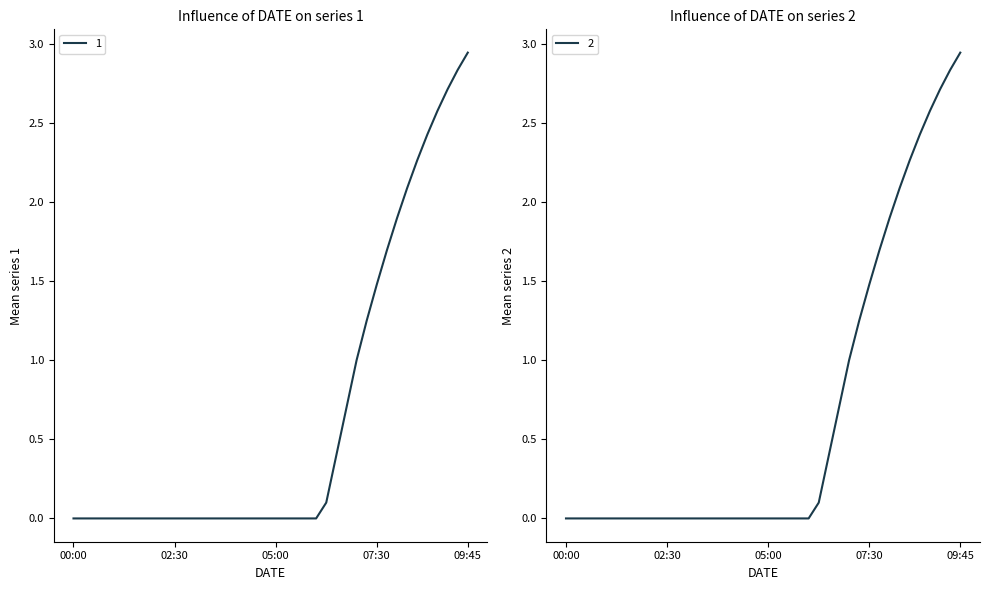

True or false: 2 and 1 intersect in this chart.

False